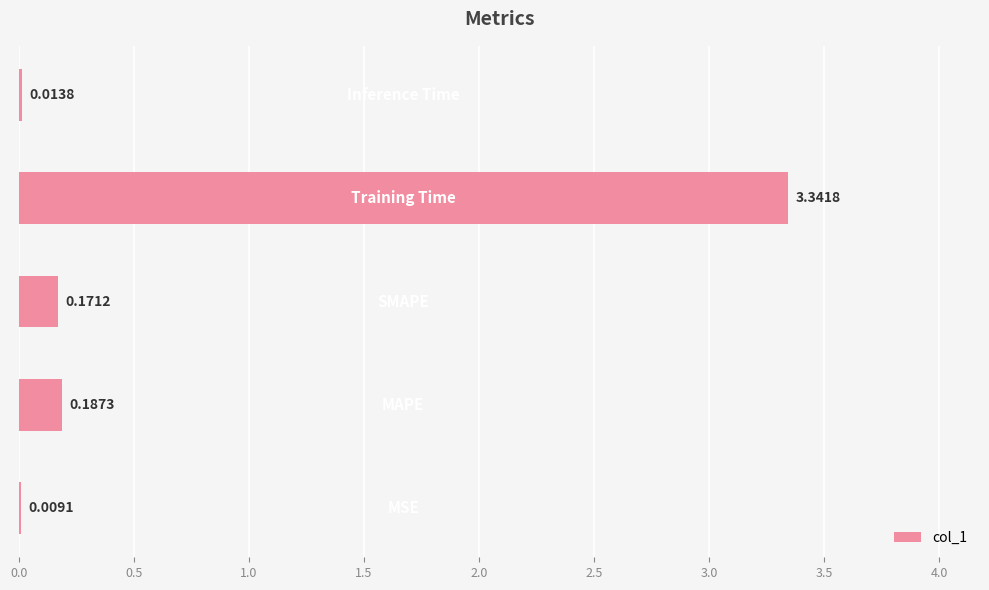

What is the maximum value shown in the chart?

3.3